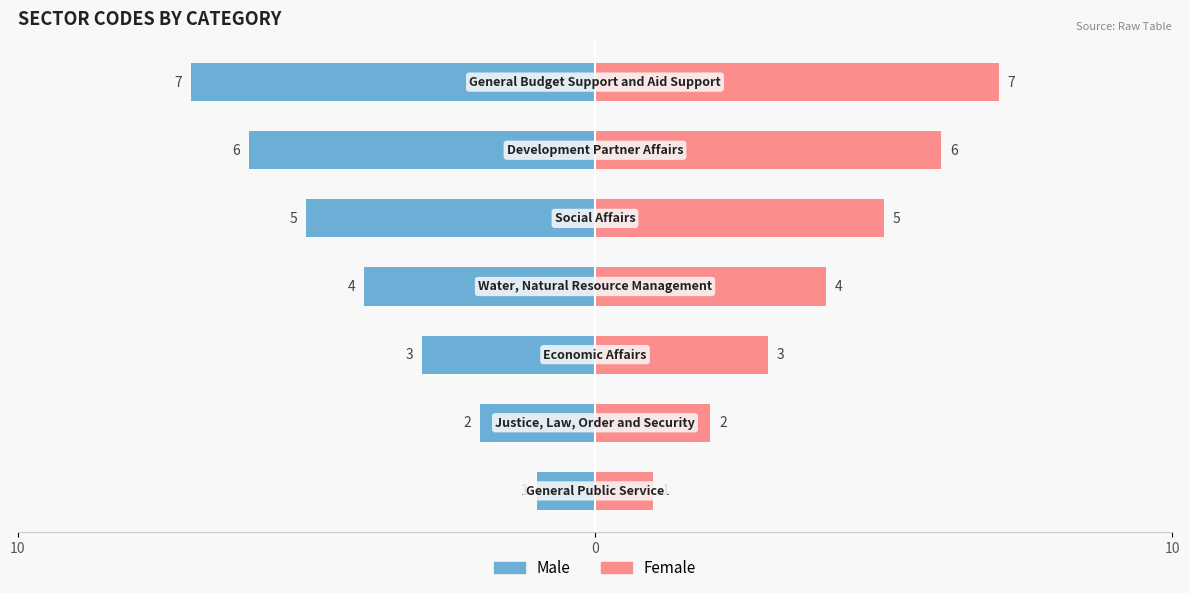

Which series has the widest spread of values?

Male